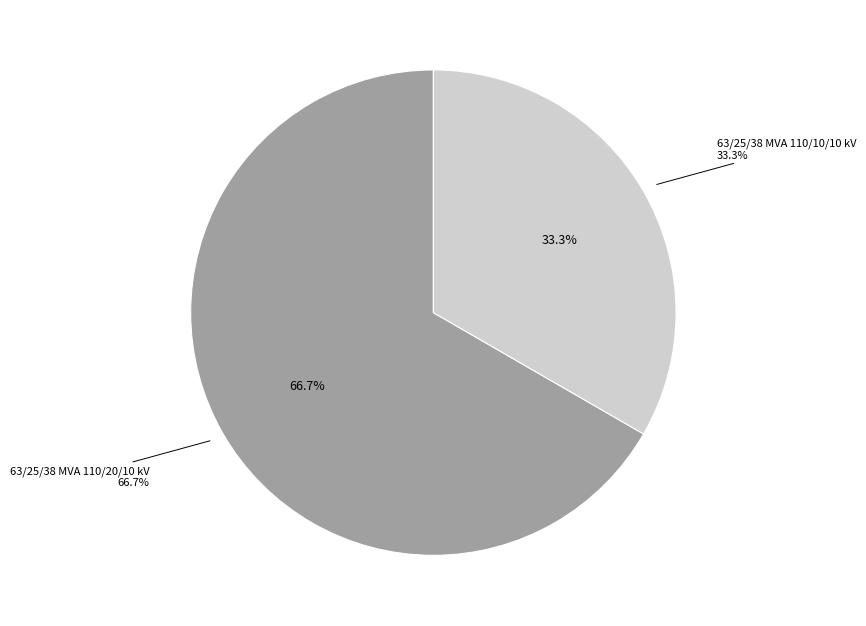

How many slices are in this pie chart?

2